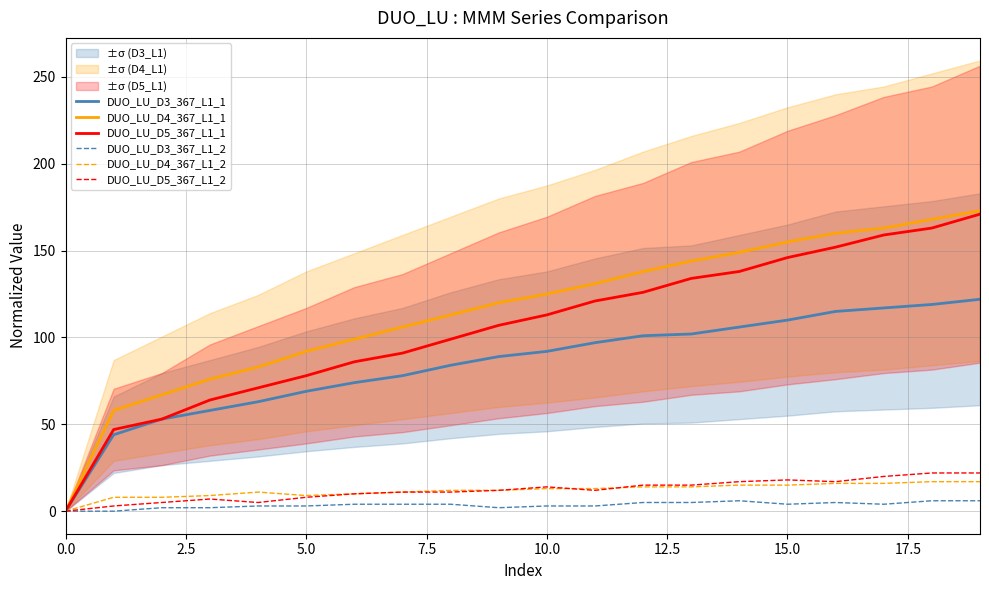

Does the chart display data point markers on the line(s)?

No